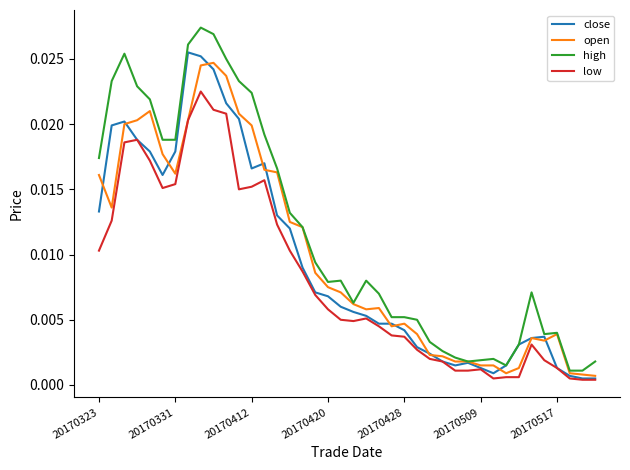

True or false: low and high intersect in this chart.

False